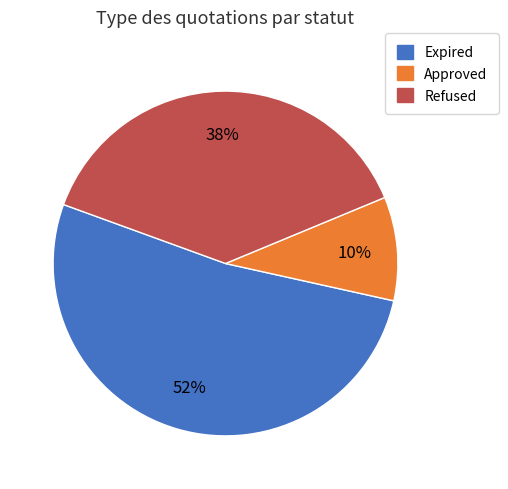

Is there any slice that represents more than half of the pie?

Yes